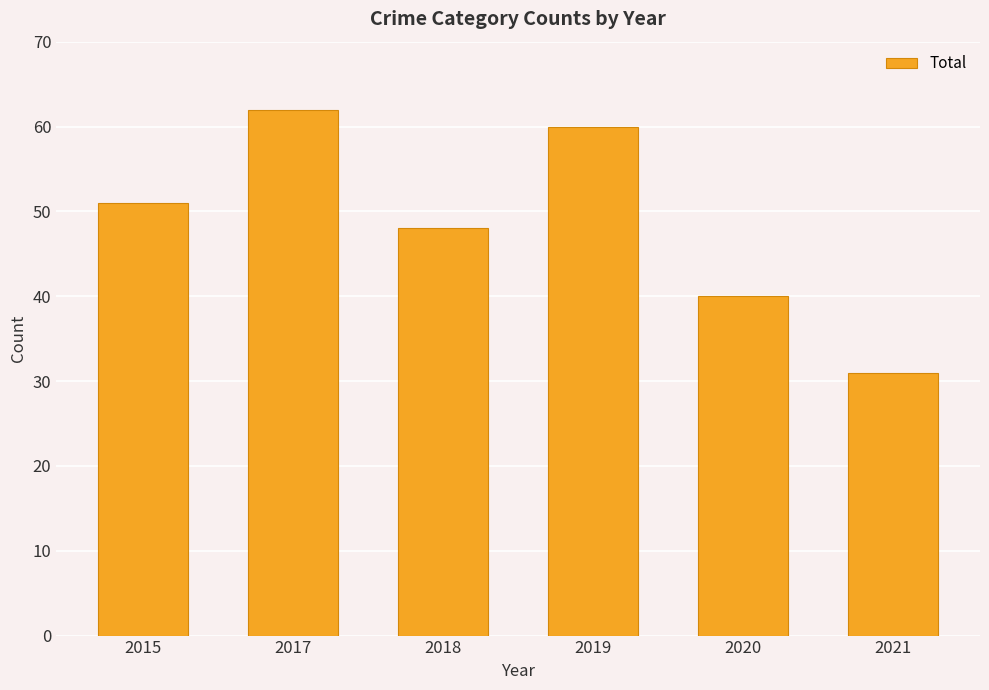

Does the chart contain stacked bars?

No